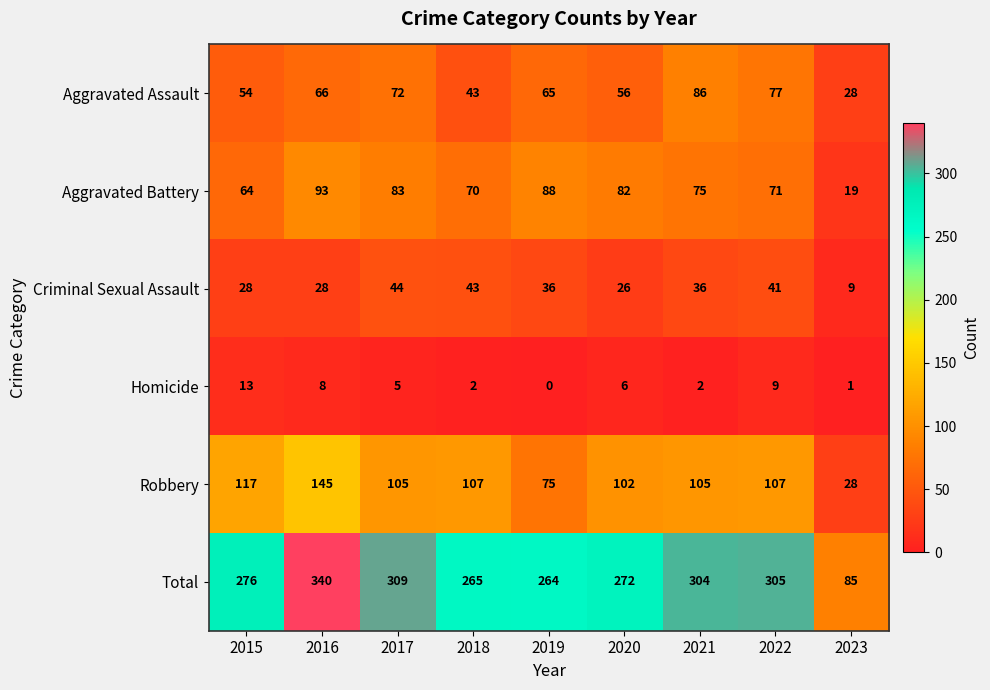

The Homicide series shows 6 at 2020. True or false?

True